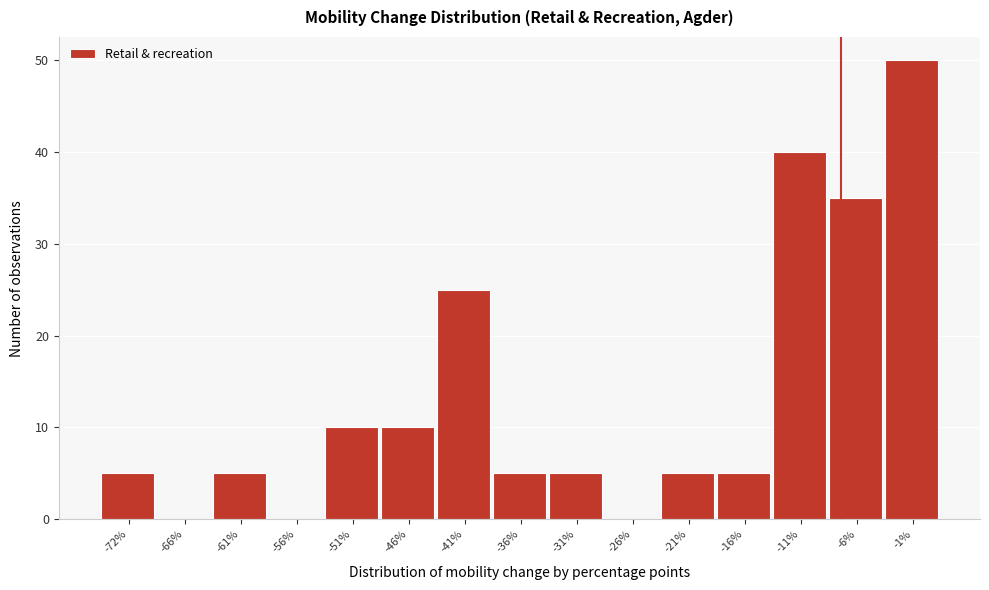

Reading left to right, what are all the values shown in this chart?

-72%=5	-66%=0	-61%=5	-56%=0	-51%=10	-46%=10	-41%=25	-36%=5	-31%=5	-26%=0	-21%=5	-16%=5	-11%=40	-6%=35	-1%=50